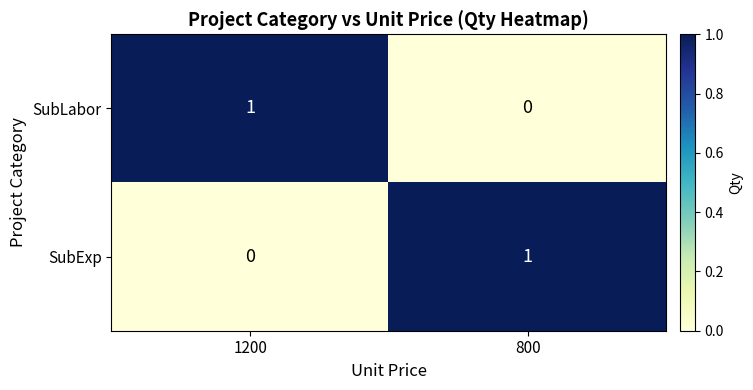

The SubExp series shows 0 at 1200. True or false?

True